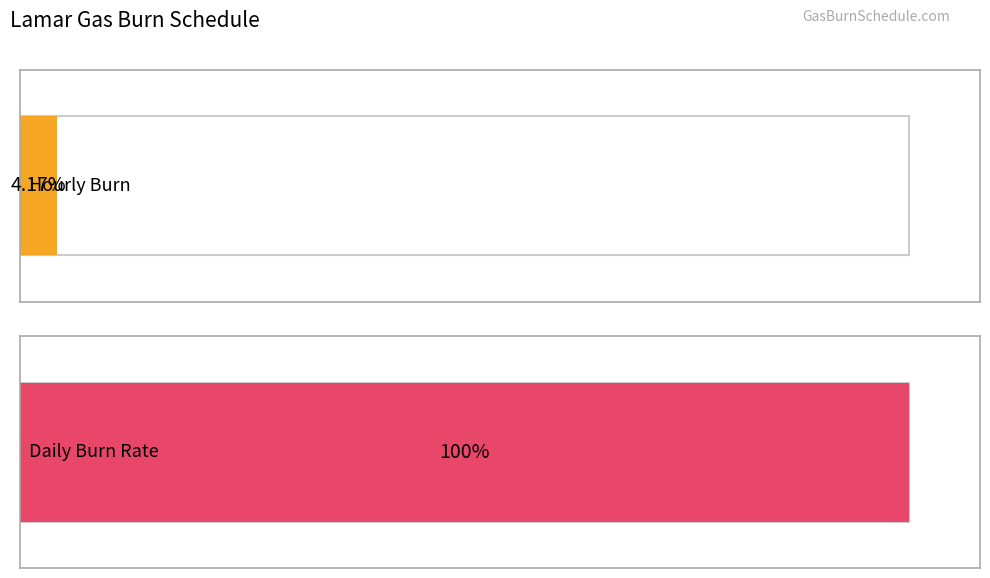

What is the difference between the maximum and minimum values in the Hourly Burn series?

3000